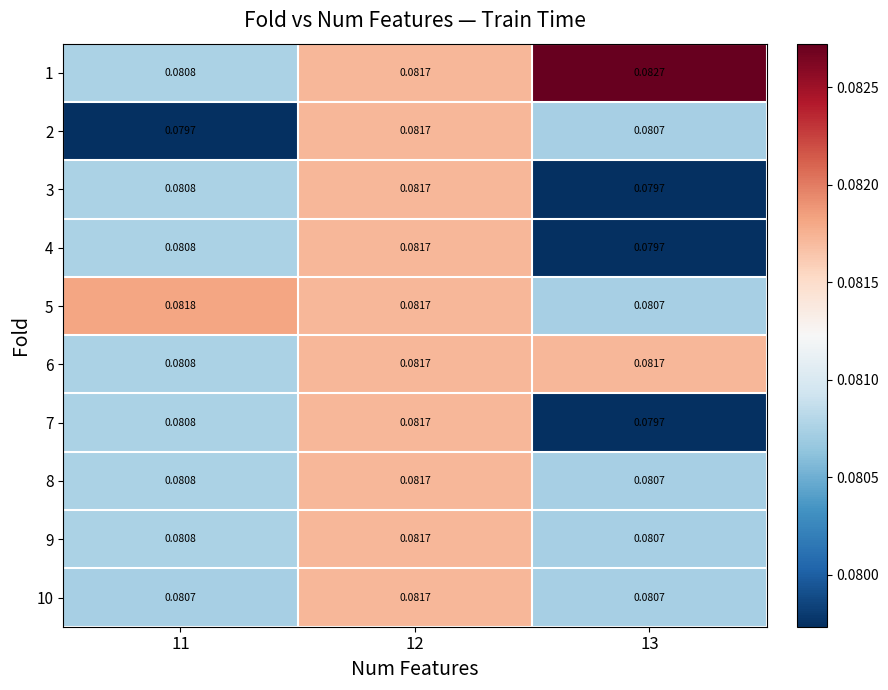

What is the total value across all series at 12?

0.8